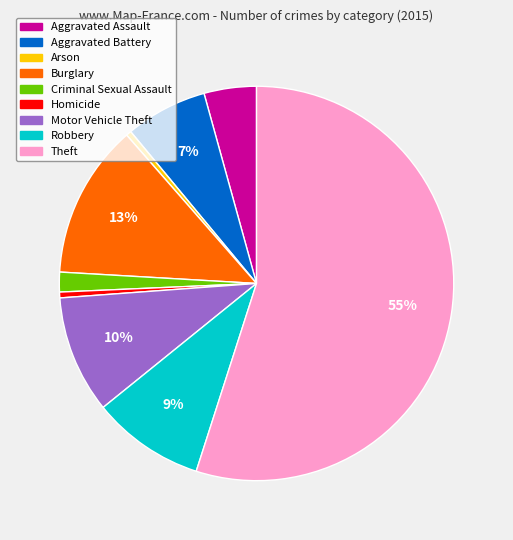

What is the largest slice in the pie chart?

Theft